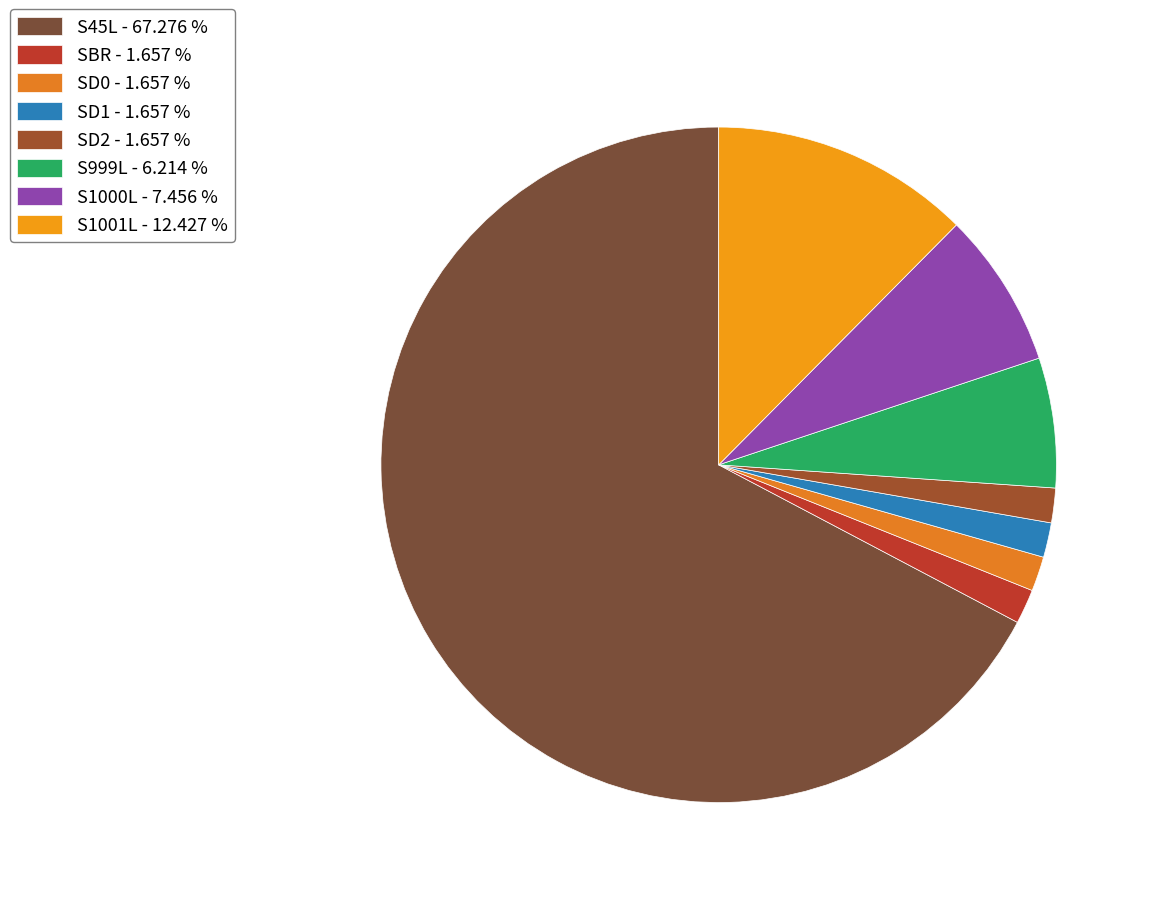

Count the number of slices in the pie.

8